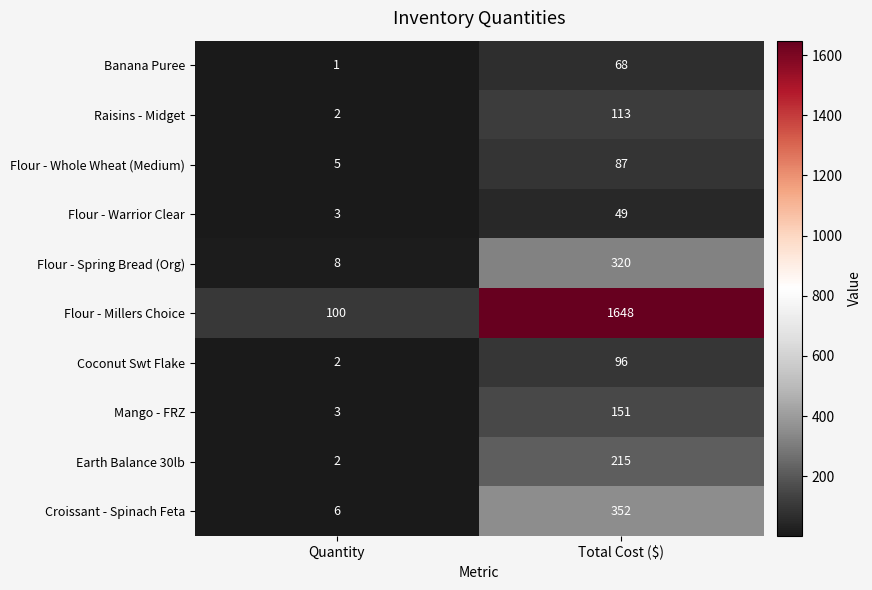

Rank the series by their maximum value, from highest to lowest.

Flour - Millers Choice, Croissant - Spinach Feta, Flour - Spring Bread (Org), Earth Balance 30lb, Mango - FRZ, Raisins - Midget, Coconut Swt Flake, Flour - Whole Wheat (Medium), Banana Puree, Flour - Warrior Clear